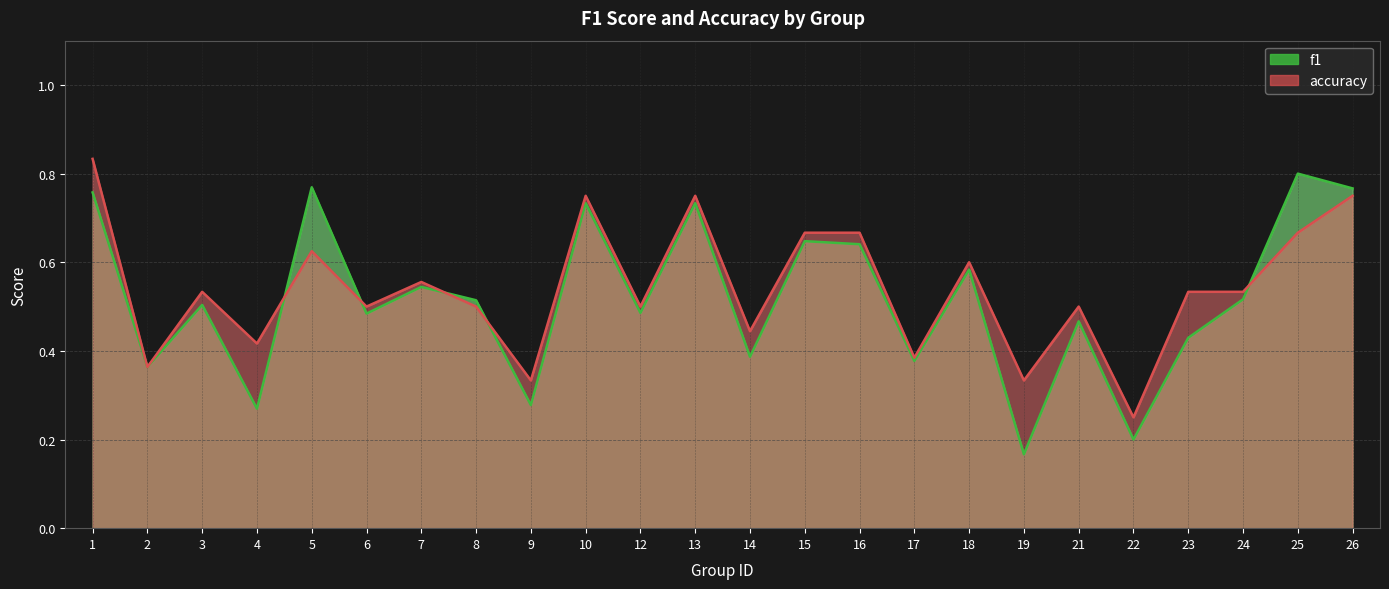

Which has a higher value, 16 or 23?

16